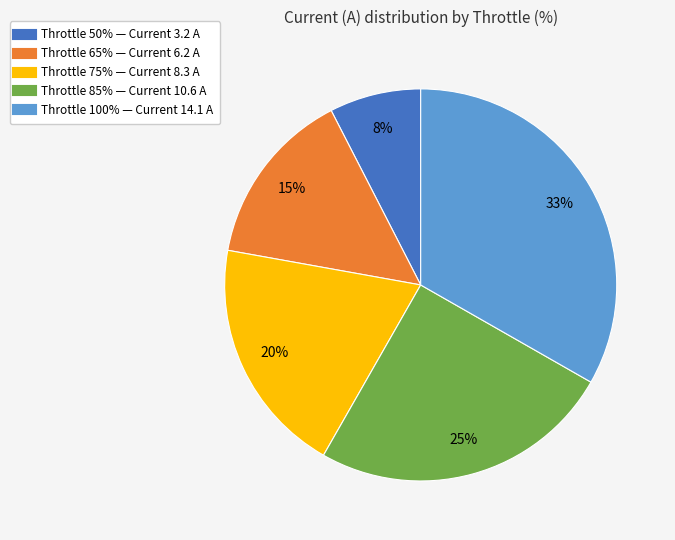

Is there a majority slice in this chart?

No